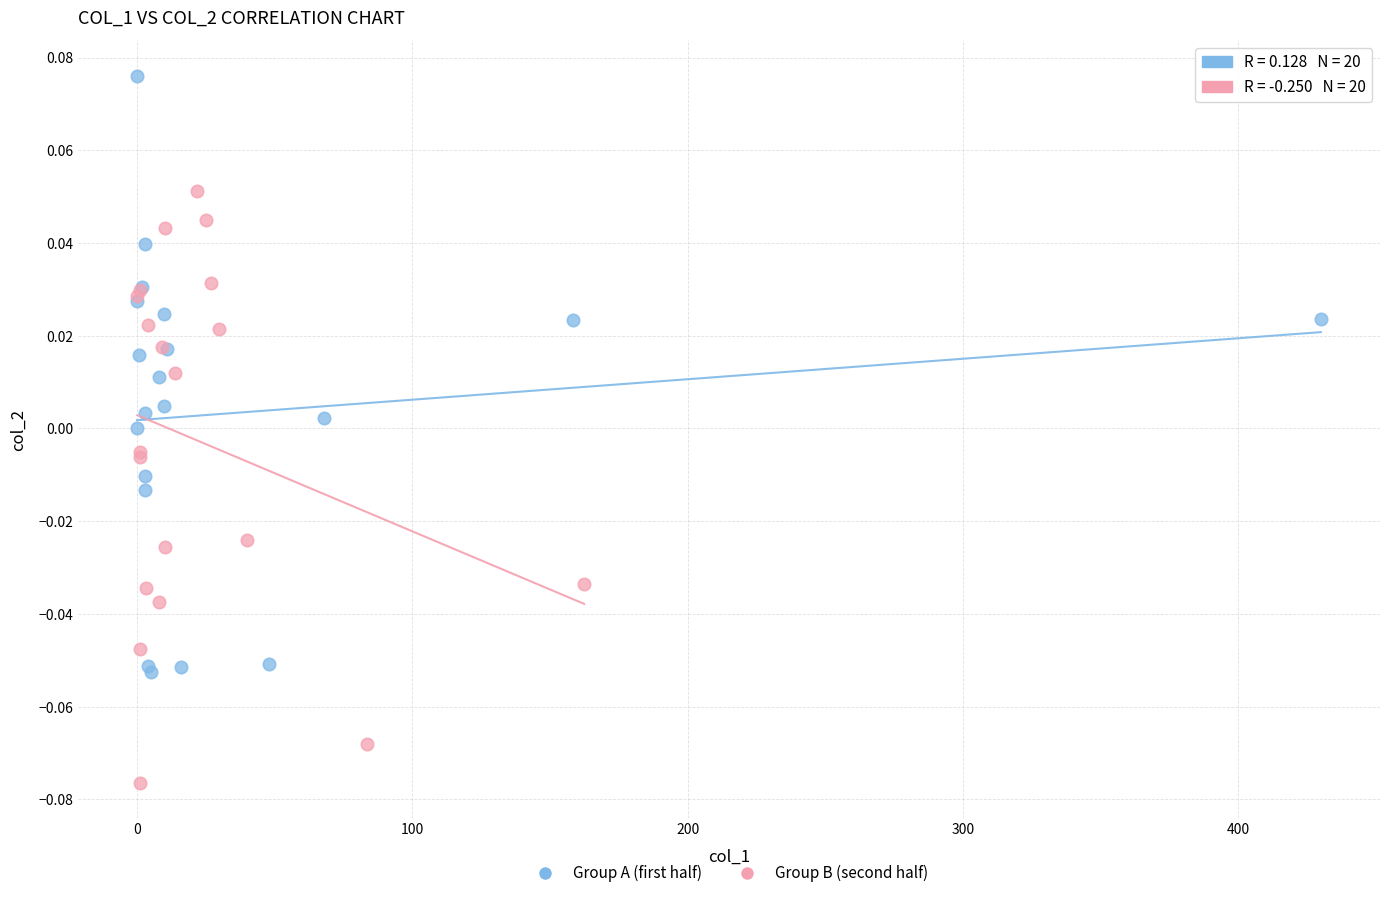

Which series contains the highest Y value?

Group A (first half)